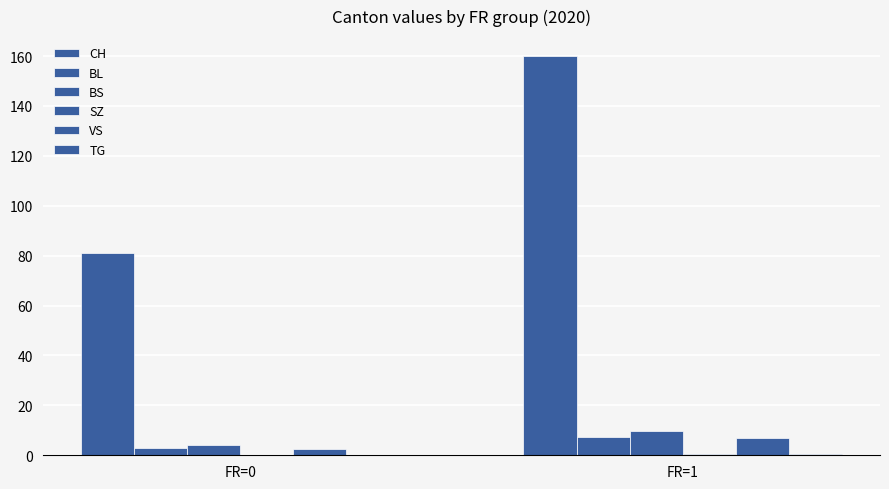

Are the bars grouped side by side (vs. stacked)?

Yes